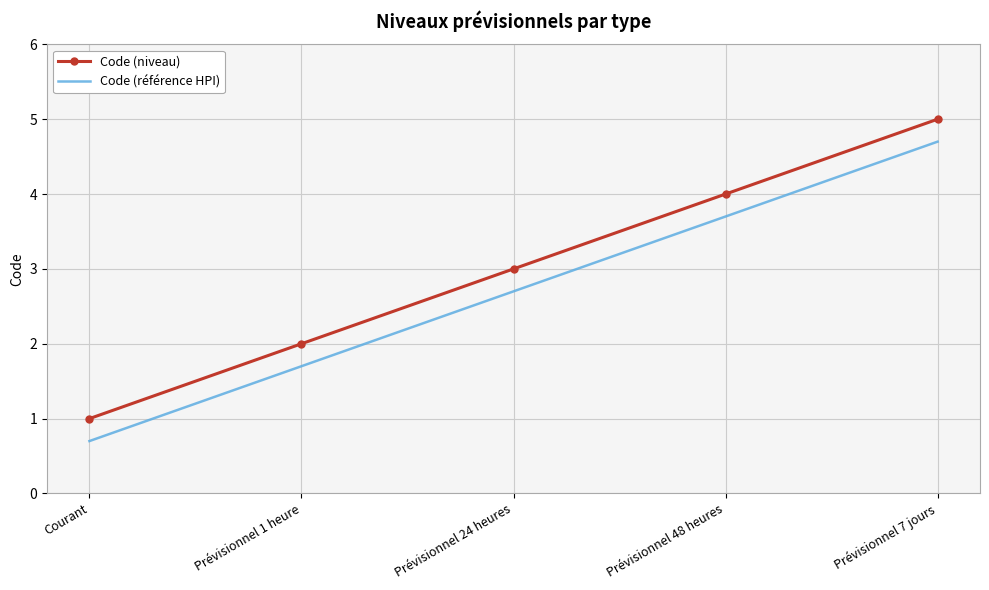

What are all the series names shown in the legend?

Code (niveau), Code (référence HPI)